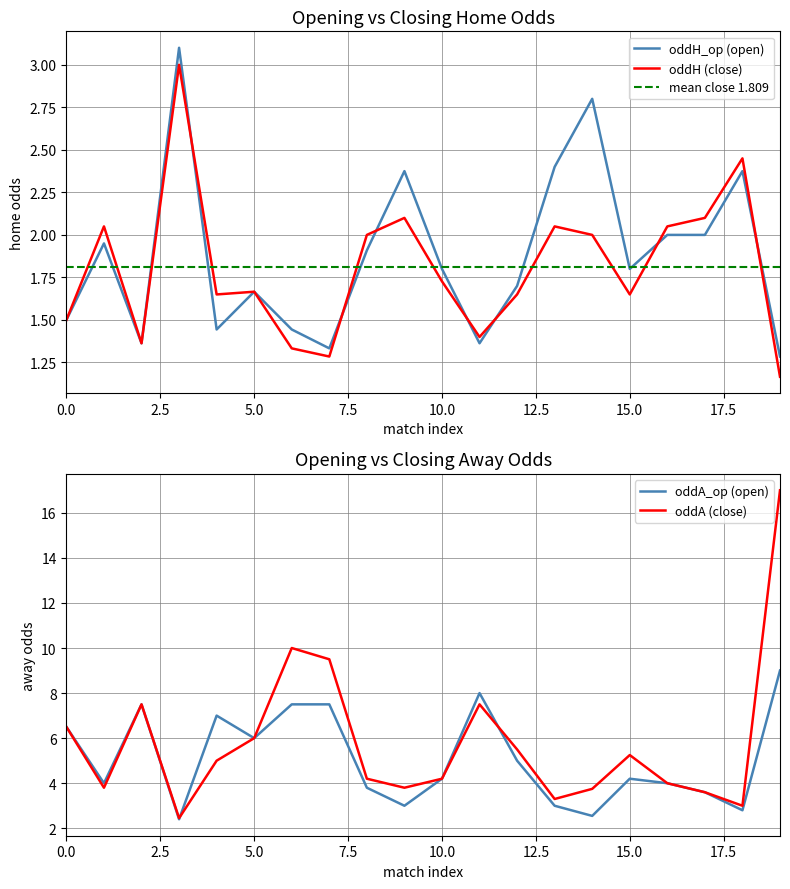

True or false: oddA and oddA_op intersect in this chart.

True